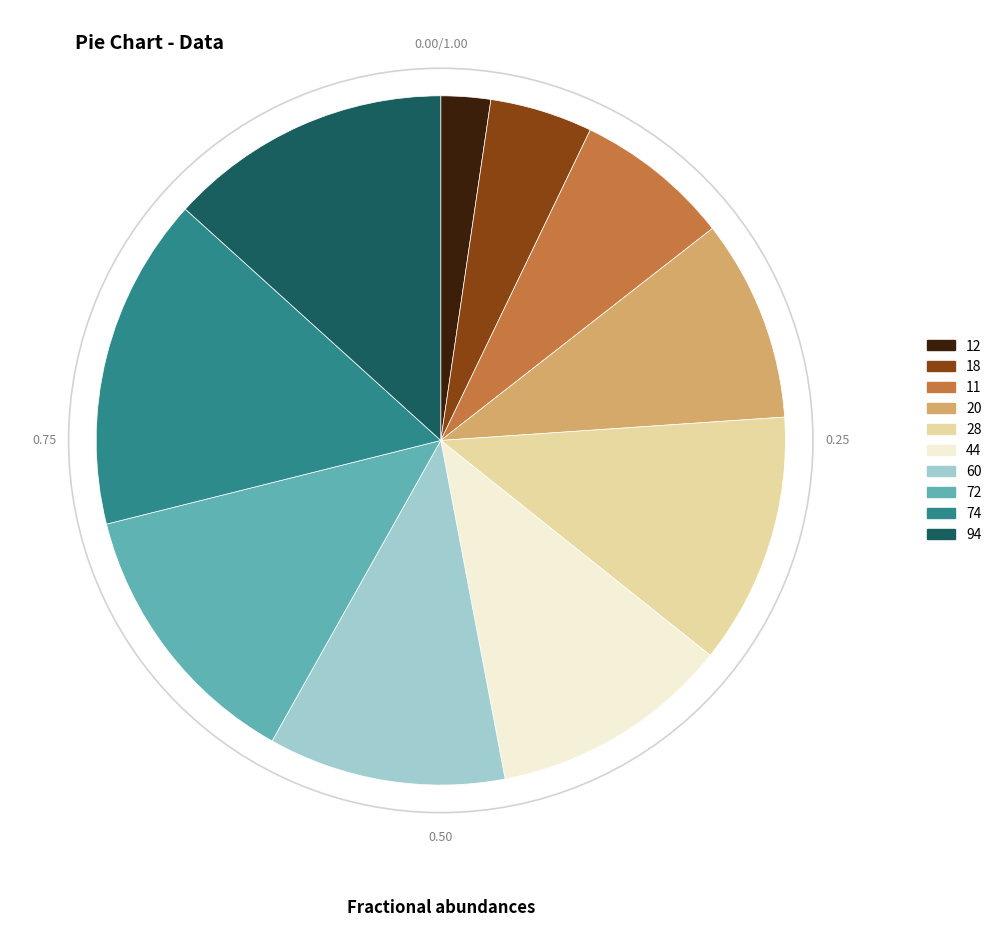

Is 60 the majority of the pie?

No